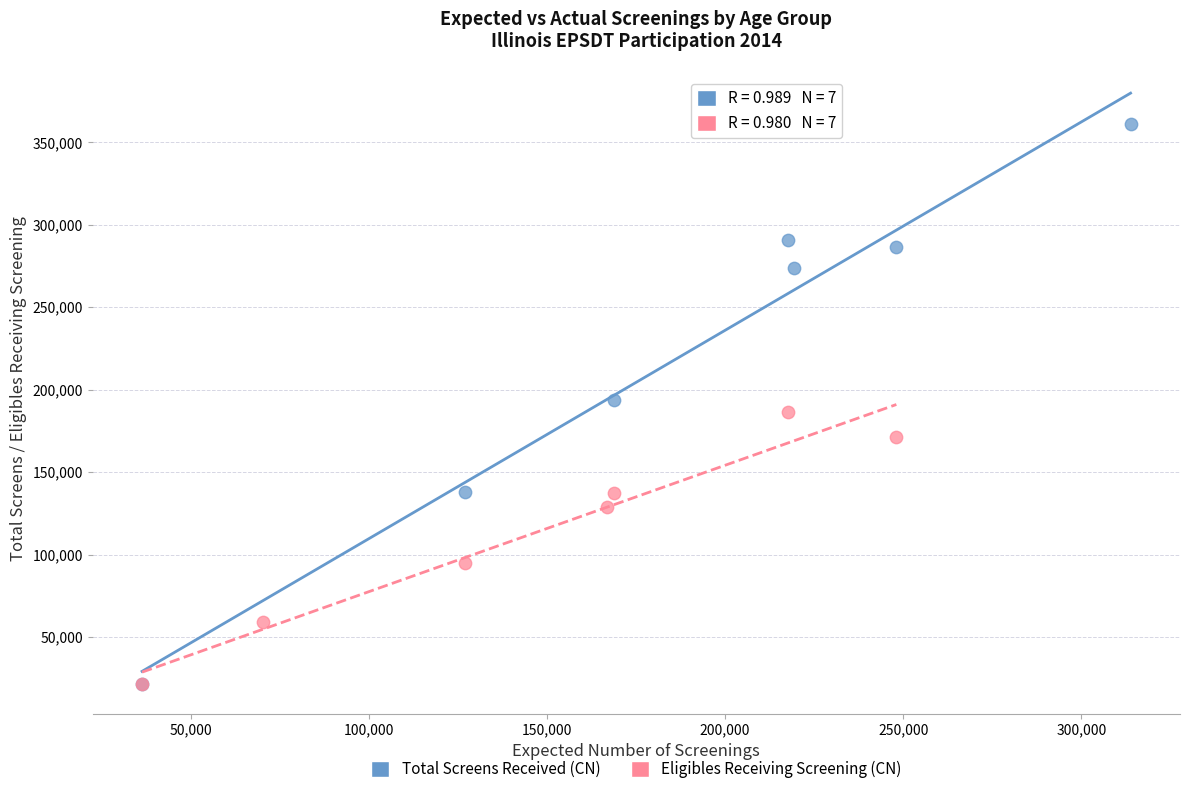

What are all the series names shown in the legend?

Total Screens Received (CN), Eligibles Receiving Screening (CN)